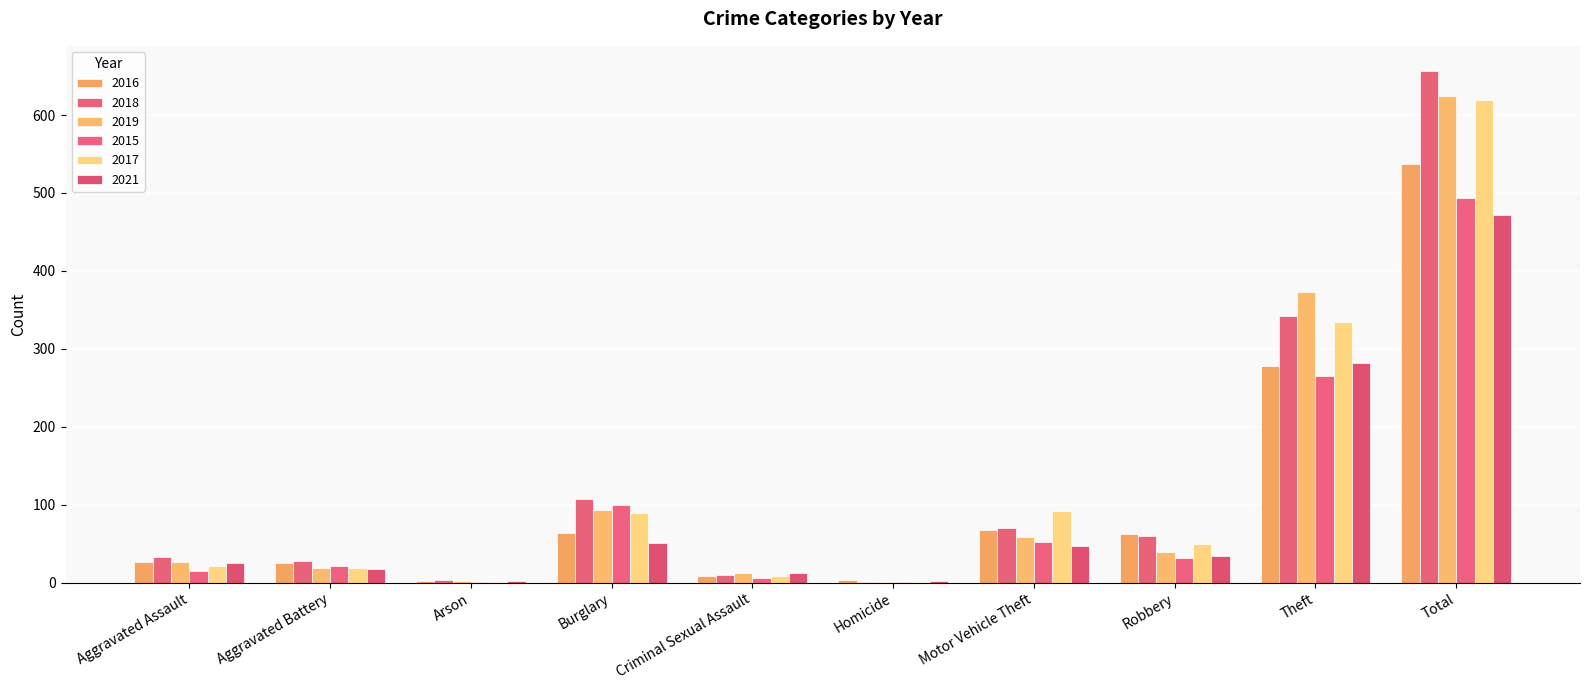

What is the value of the 2015 bar at the 2nd from the left?

22